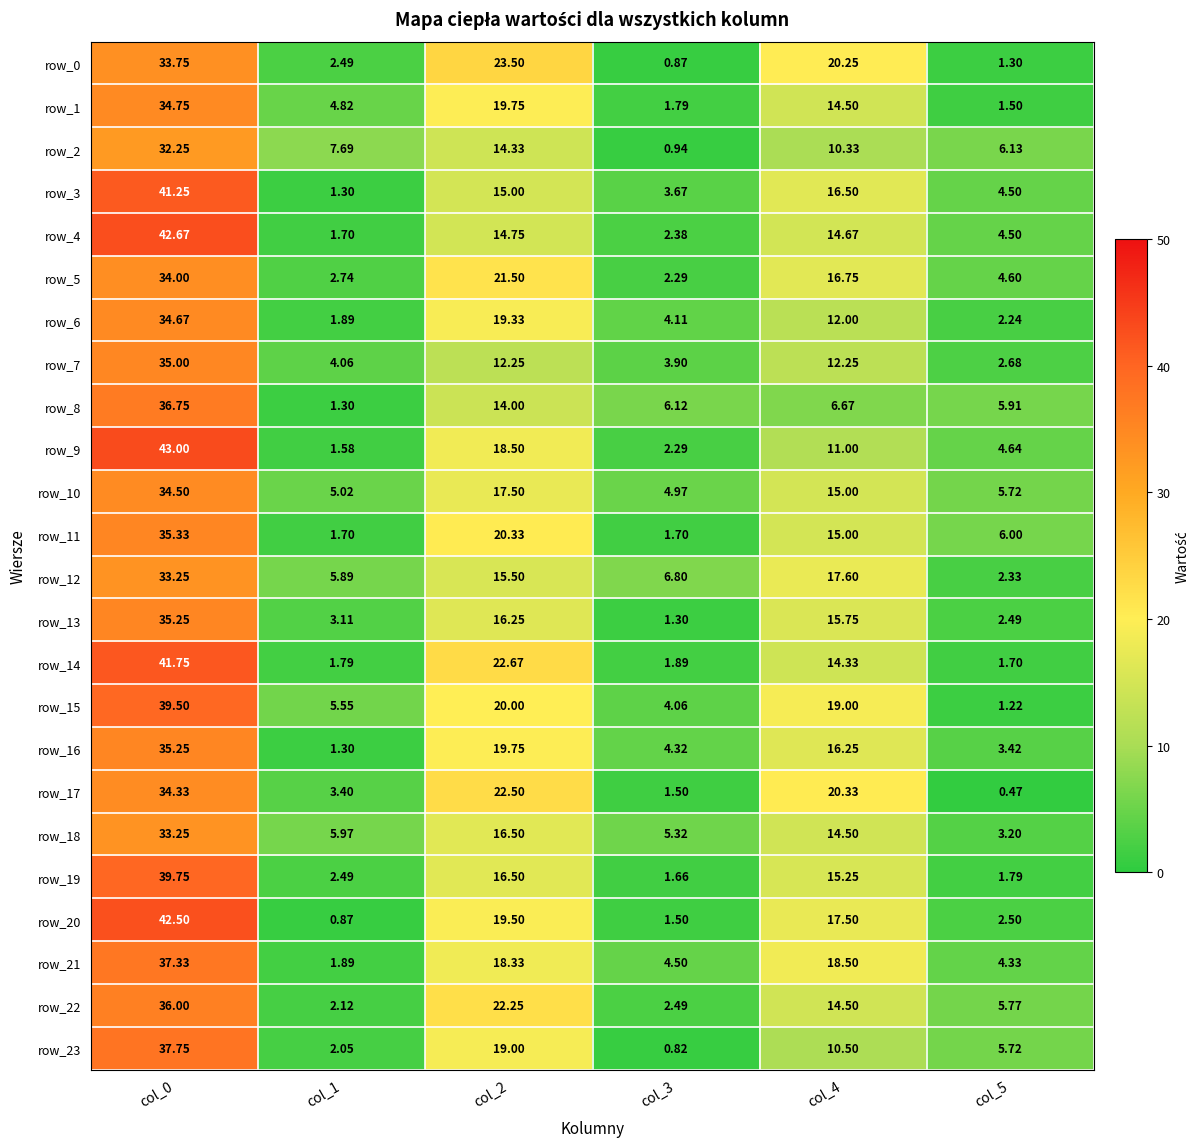

The row_3 series shows 1.4 at col_5. True or false?

False